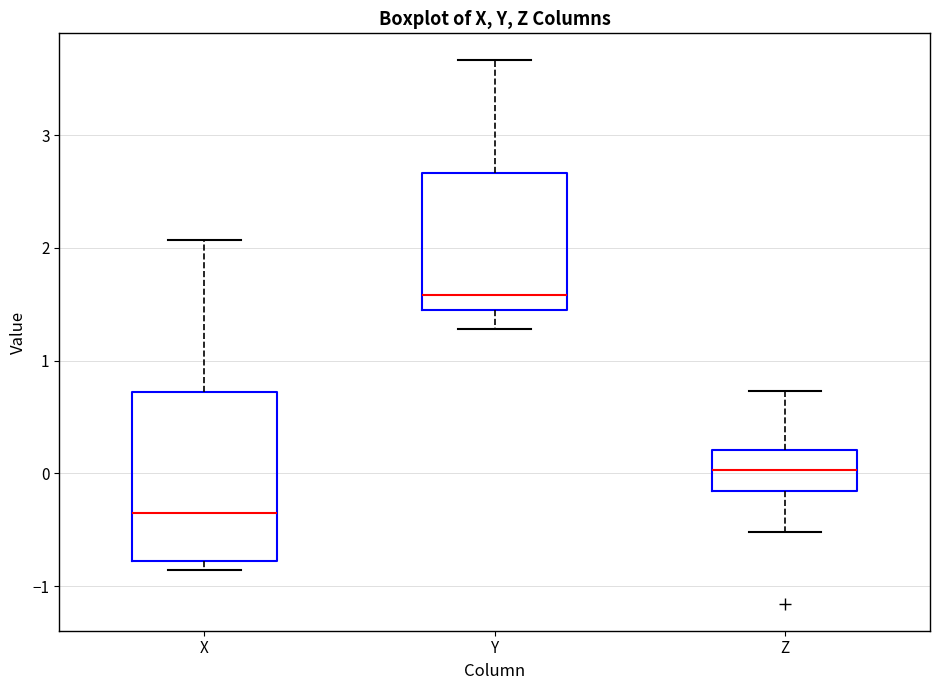

Reading left to right, transcribe this box plot: for each box, give where its median line is, the range the box spans, and where its two whiskers end, as read against the y-axis. The values are not printed on the chart, so give them approximately, as read against the axis.

X: median -0.4, box -0.8 to 0.7, whiskers -0.9 to 2.1
Y: median 1.6, box 1.4 to 2.7, whiskers 1.3 to 3.7
Z: median 0.0, box -0.2 to 0.2, whiskers -0.5 to 0.7